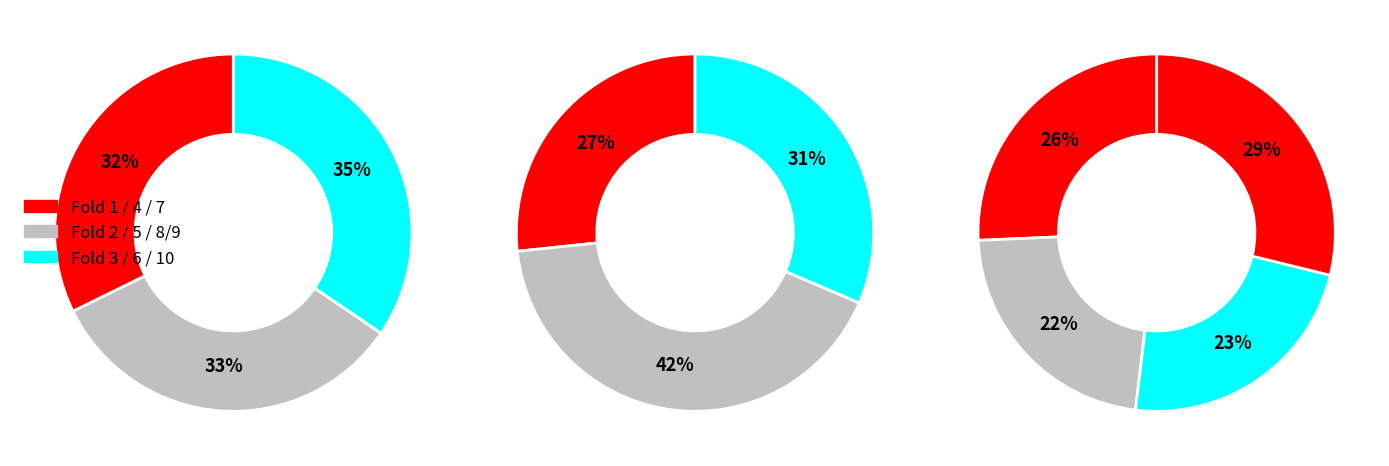

The Fold 4 slice represents 18% of the pie. True or false?

False